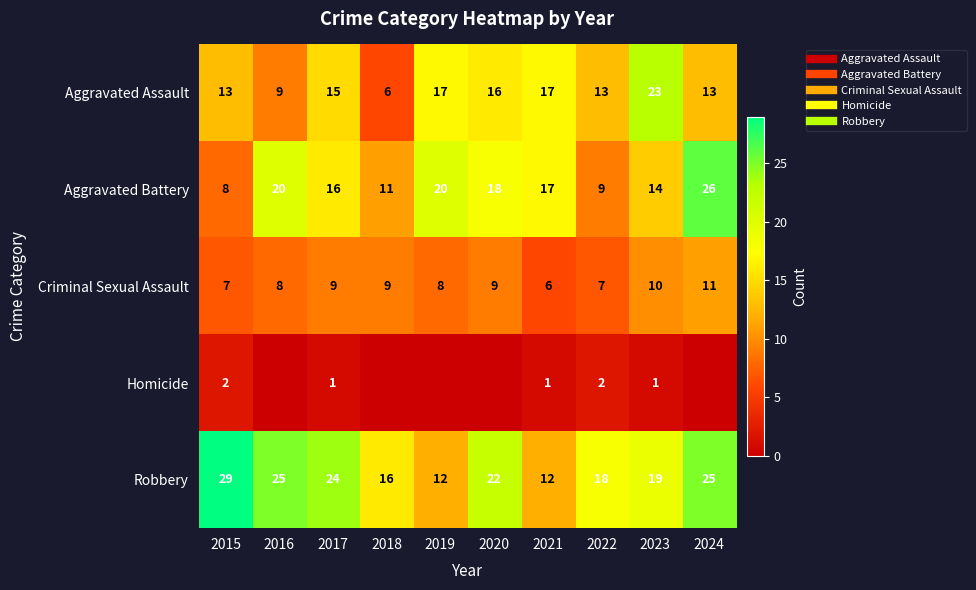

Rank the series by their maximum value, from lowest to highest.

Homicide, Criminal Sexual Assault, Aggravated Assault, Aggravated Battery, Robbery